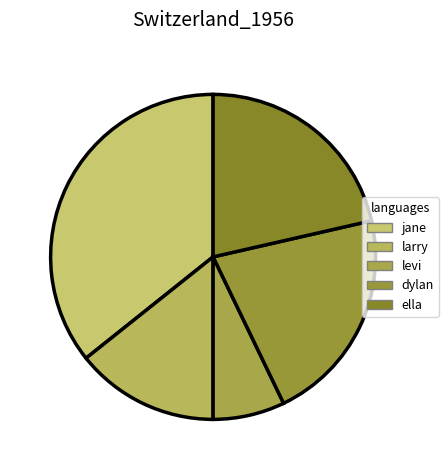

What percentage is the levi slice, to the nearest percent?

7%